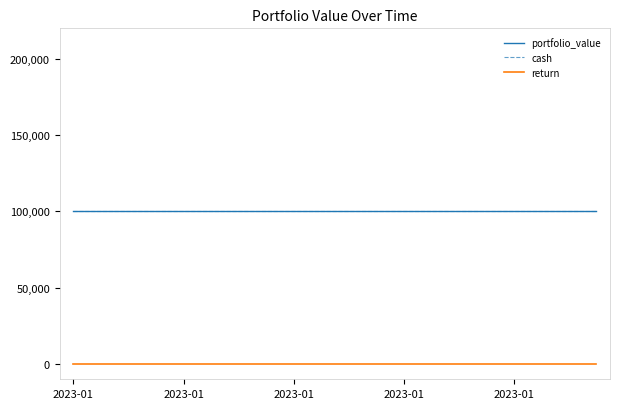

What is the value of the cash point at the 12th from the left?

100000